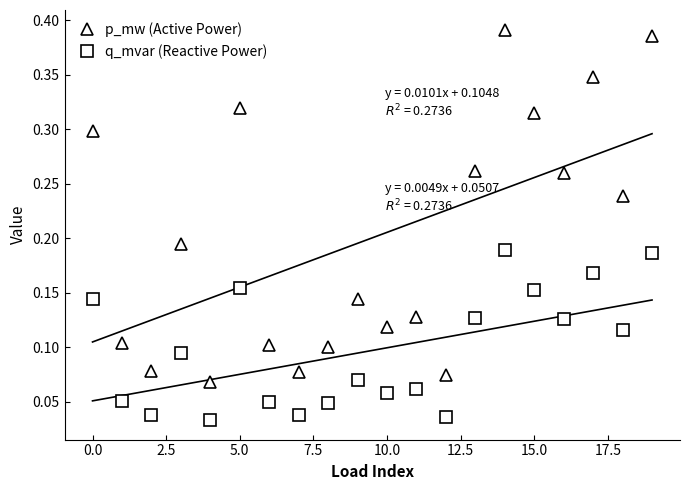

At how many categories does at least one series exceed 0?

20